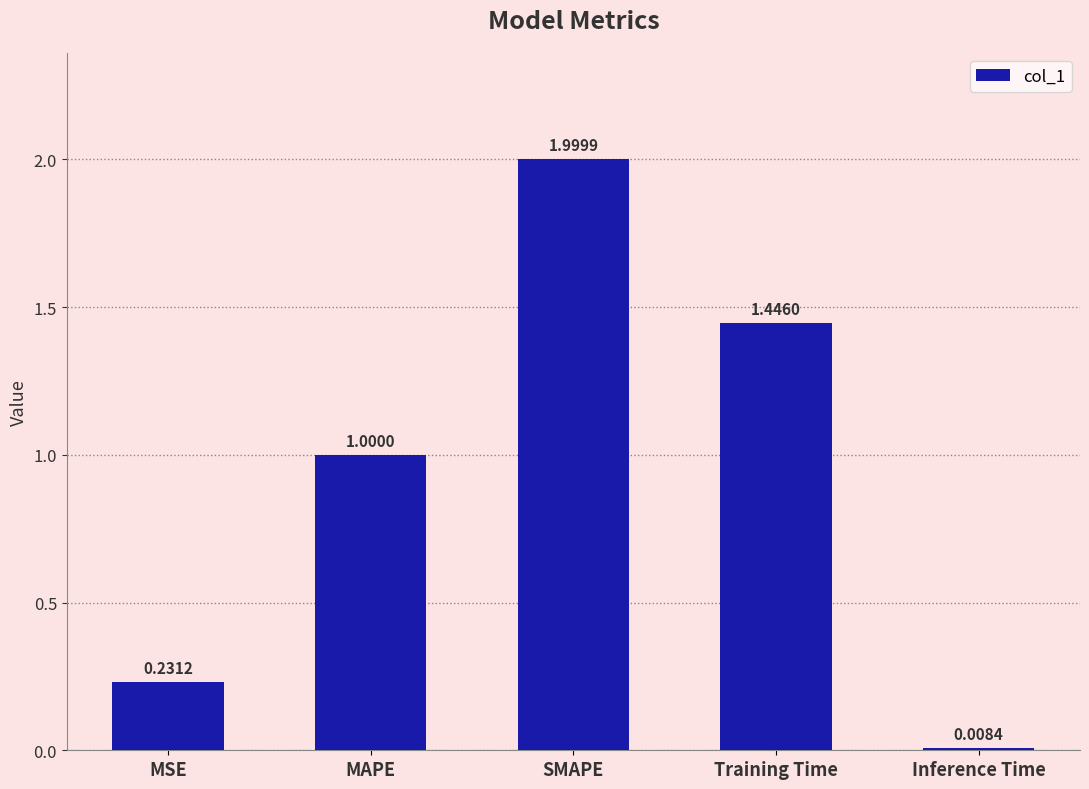

What is the difference between the values at SMAPE and MAPE?

1.0